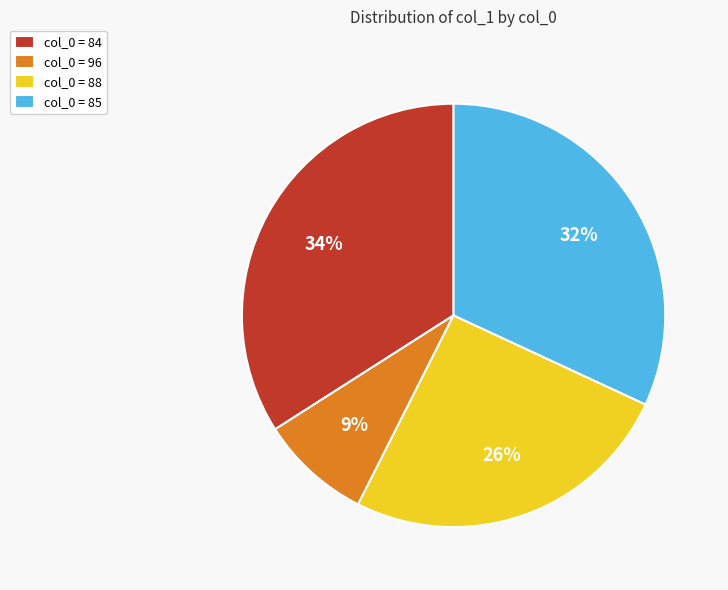

Does any single category account for the majority?

No